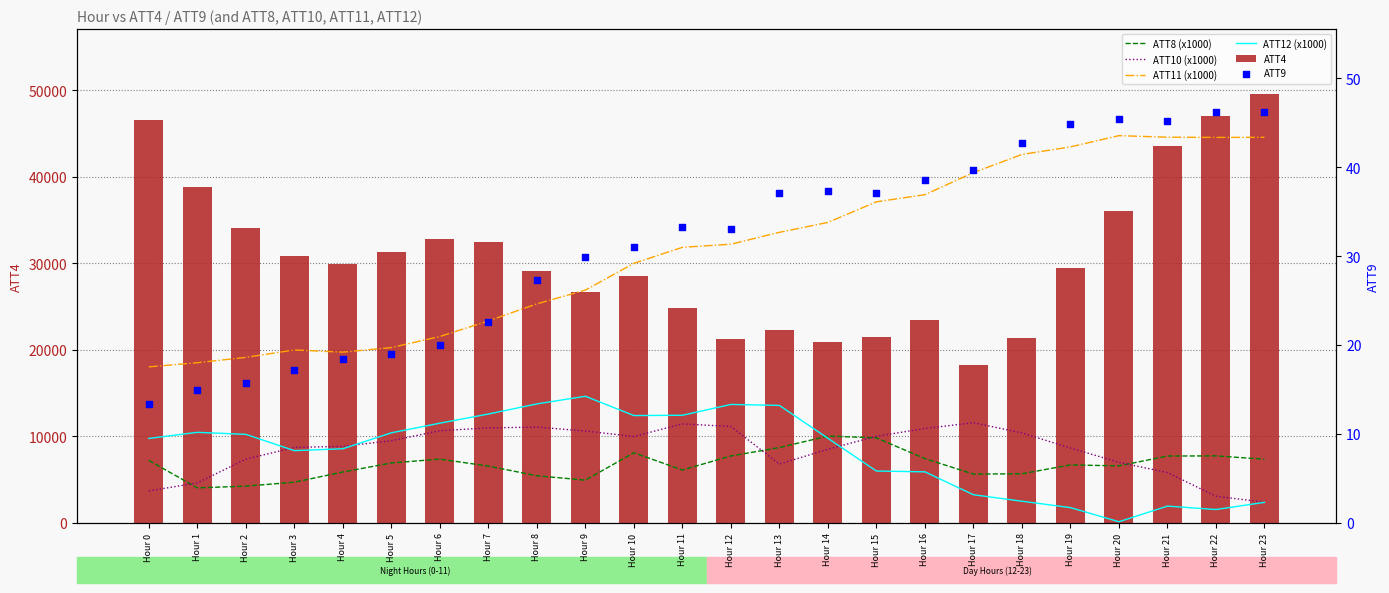

What are all the series names shown in the legend?

ATT8 (x1000), ATT10 (x1000), ATT11 (x1000), ATT12 (x1000), ATT4, ATT9